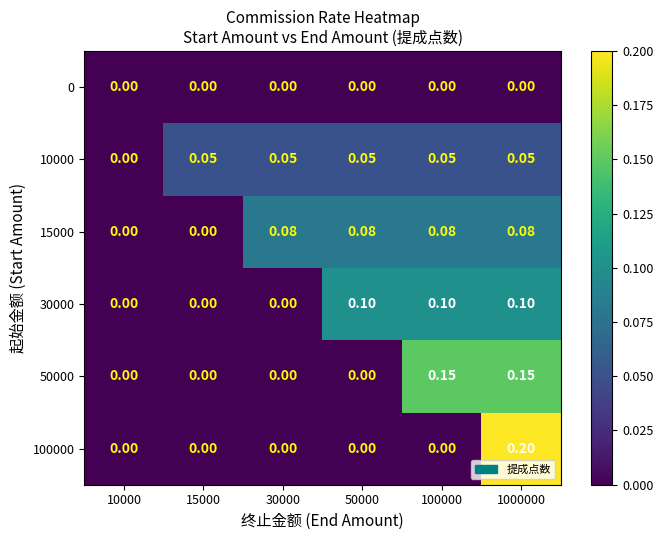

How many positive values does the 100000 series have?

1